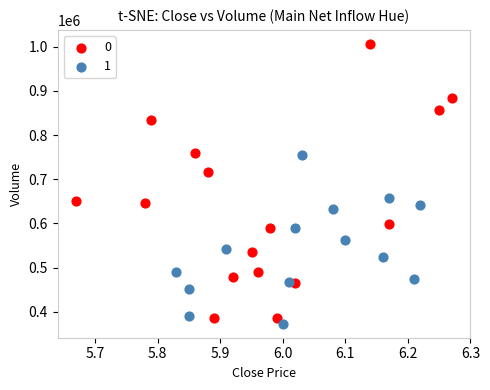

Which series contains the lowest Y value?

1